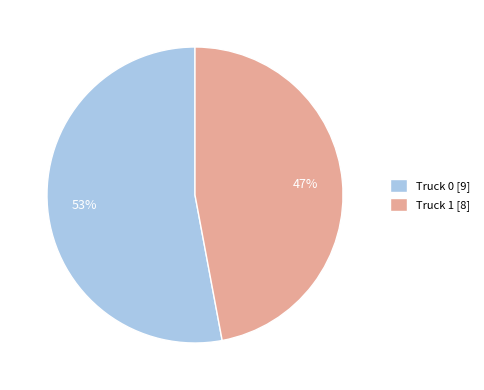

To the nearest percent, what percentage of the pie is Truck 1?

47%